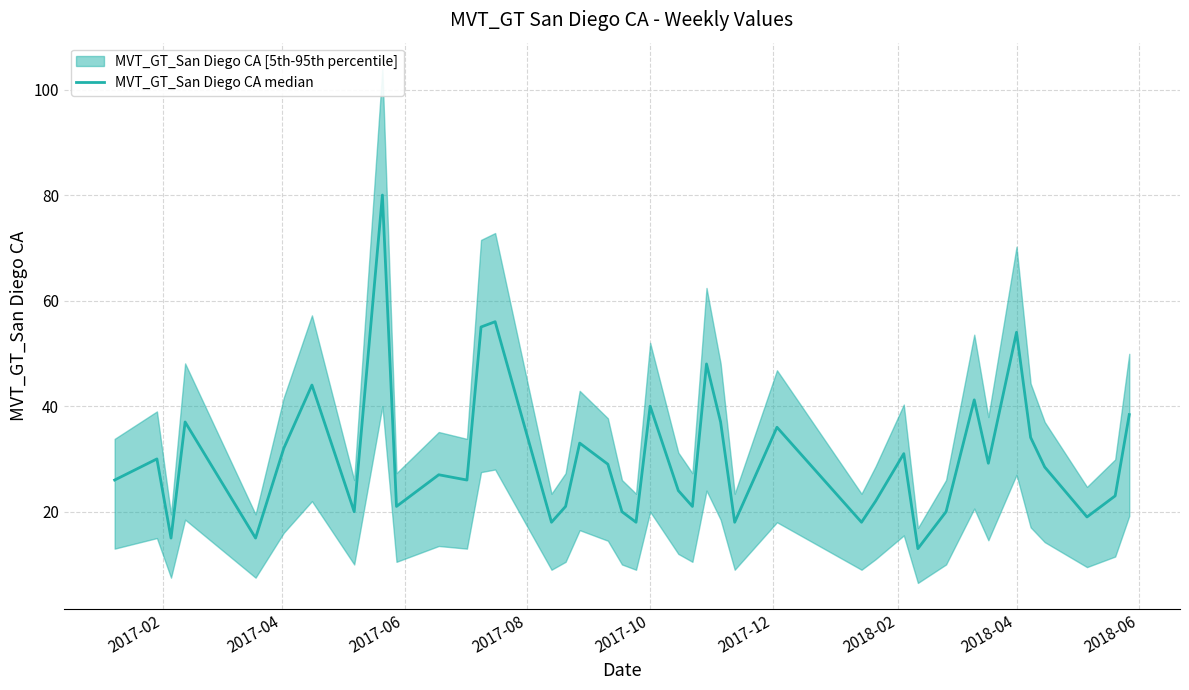

Does the chart have visible grid lines?

Yes